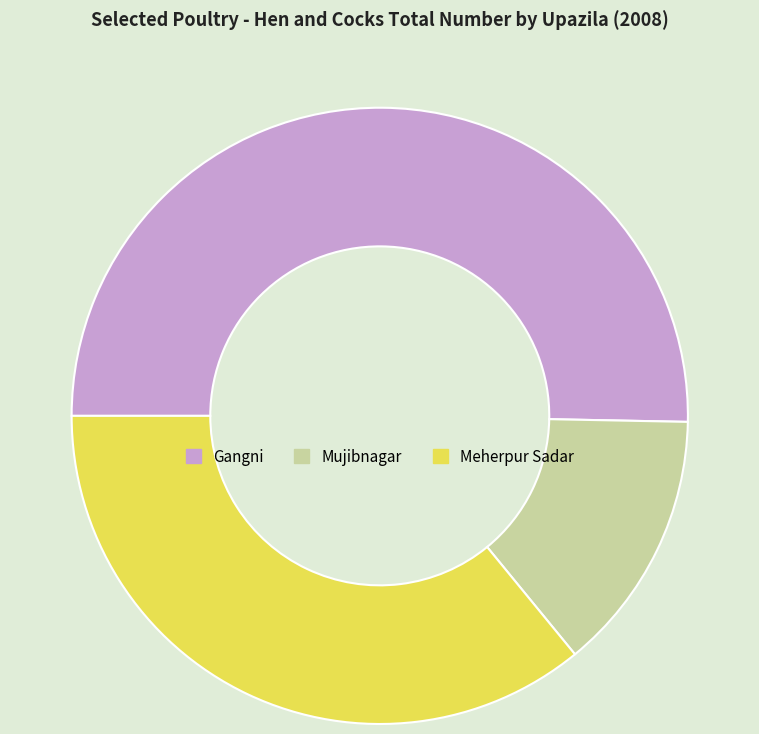

Do Mujibnagar and Meherpur Sadar together represent more than half of the pie?

No